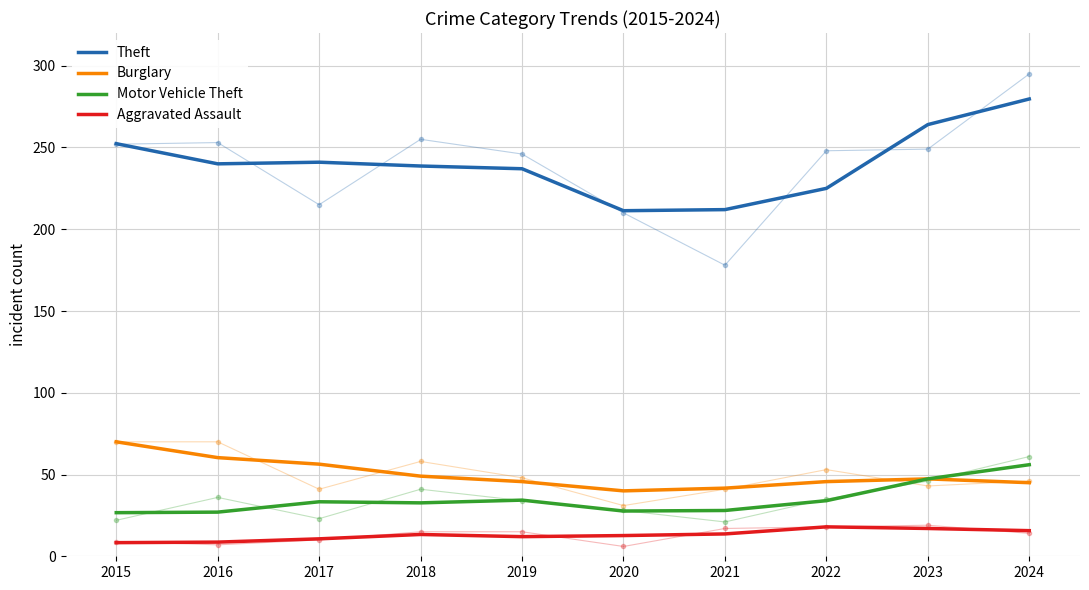

At which category does the chart reach its minimum across all series?

2015